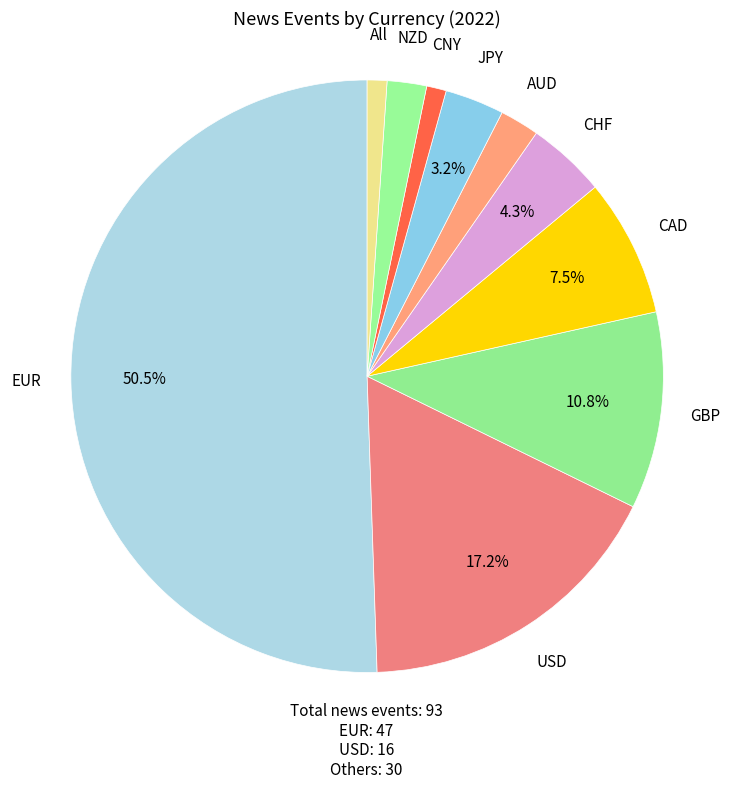

To the nearest percent, what is the average slice percentage?

10%